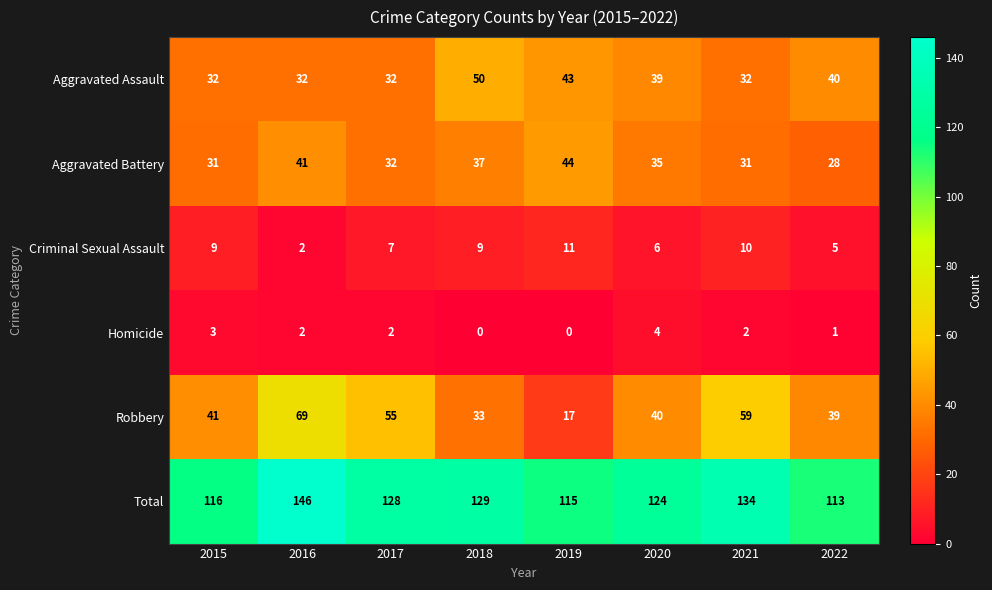

Where does the Homicide series first go above 2?

2015